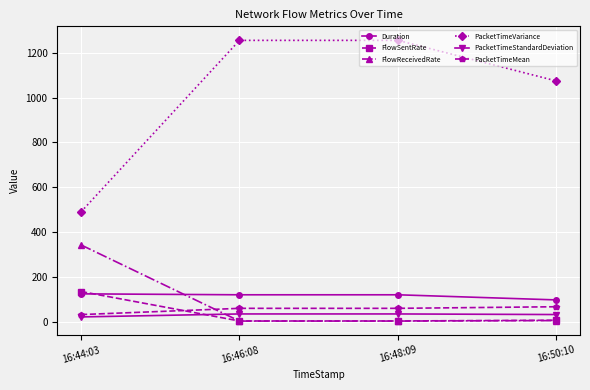

True or false: PacketTimeStandardDeviation has more than 0 interior local peaks.

True